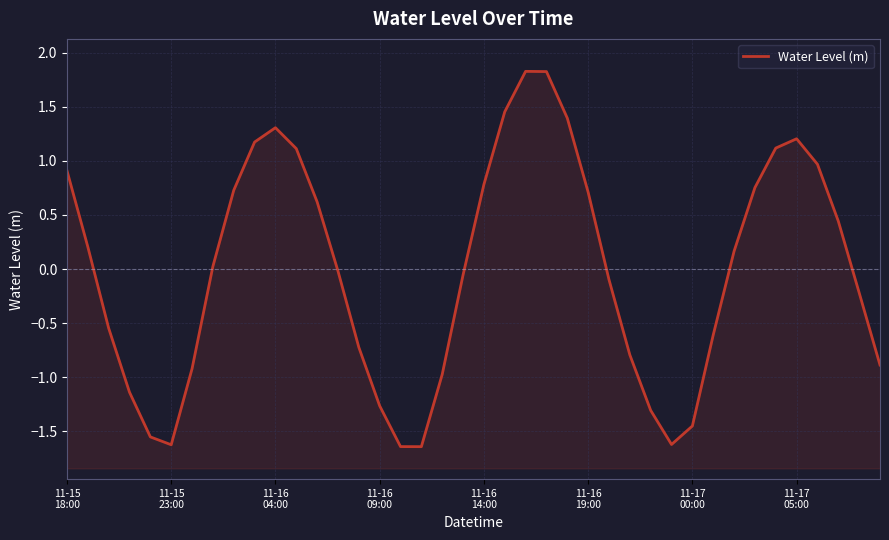

Is it true that the value at 37 is 0.4?

True